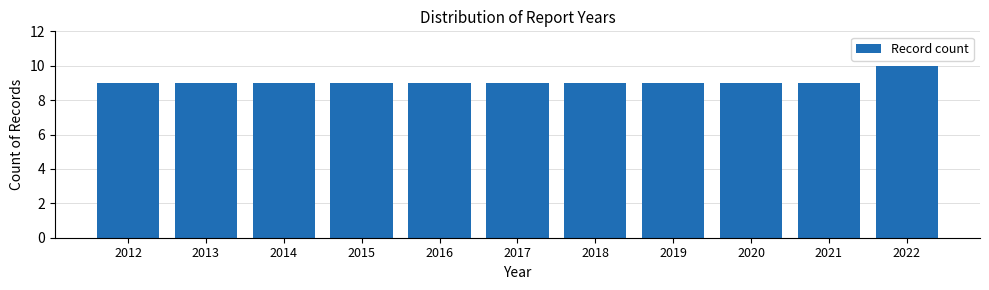

Reading left to right, extract all data points from this chart.

9	9	9	9	9	9	9	9	9	9	10